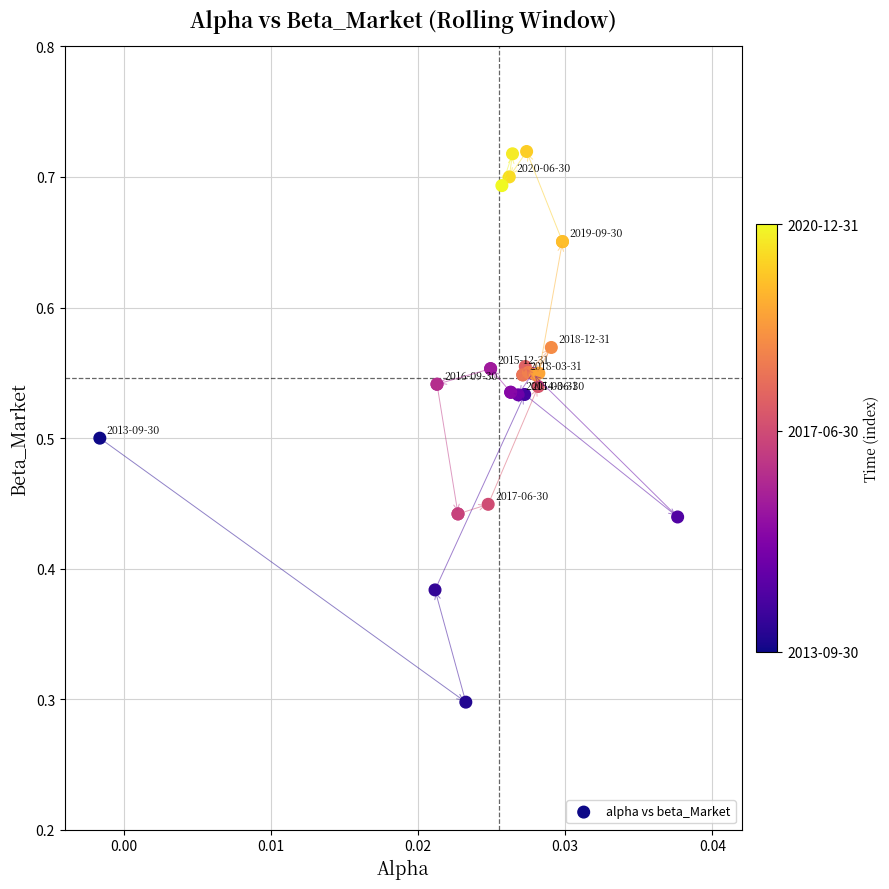

What Y value in the scatter plot is closest to 0?

0.3